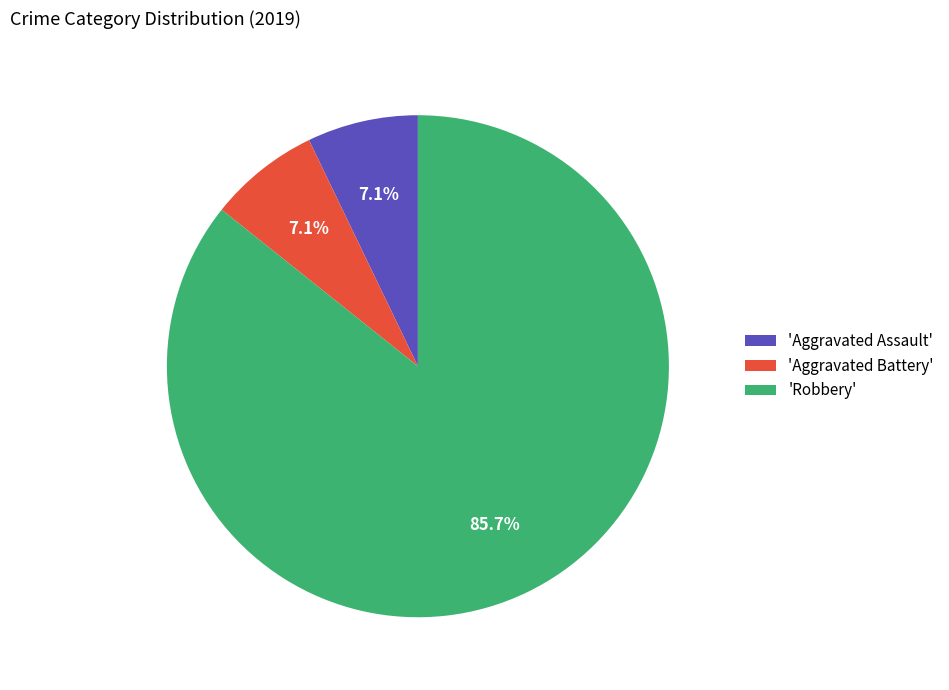

What portion of the pie excludes 'Aggravated Battery'?

92.9%